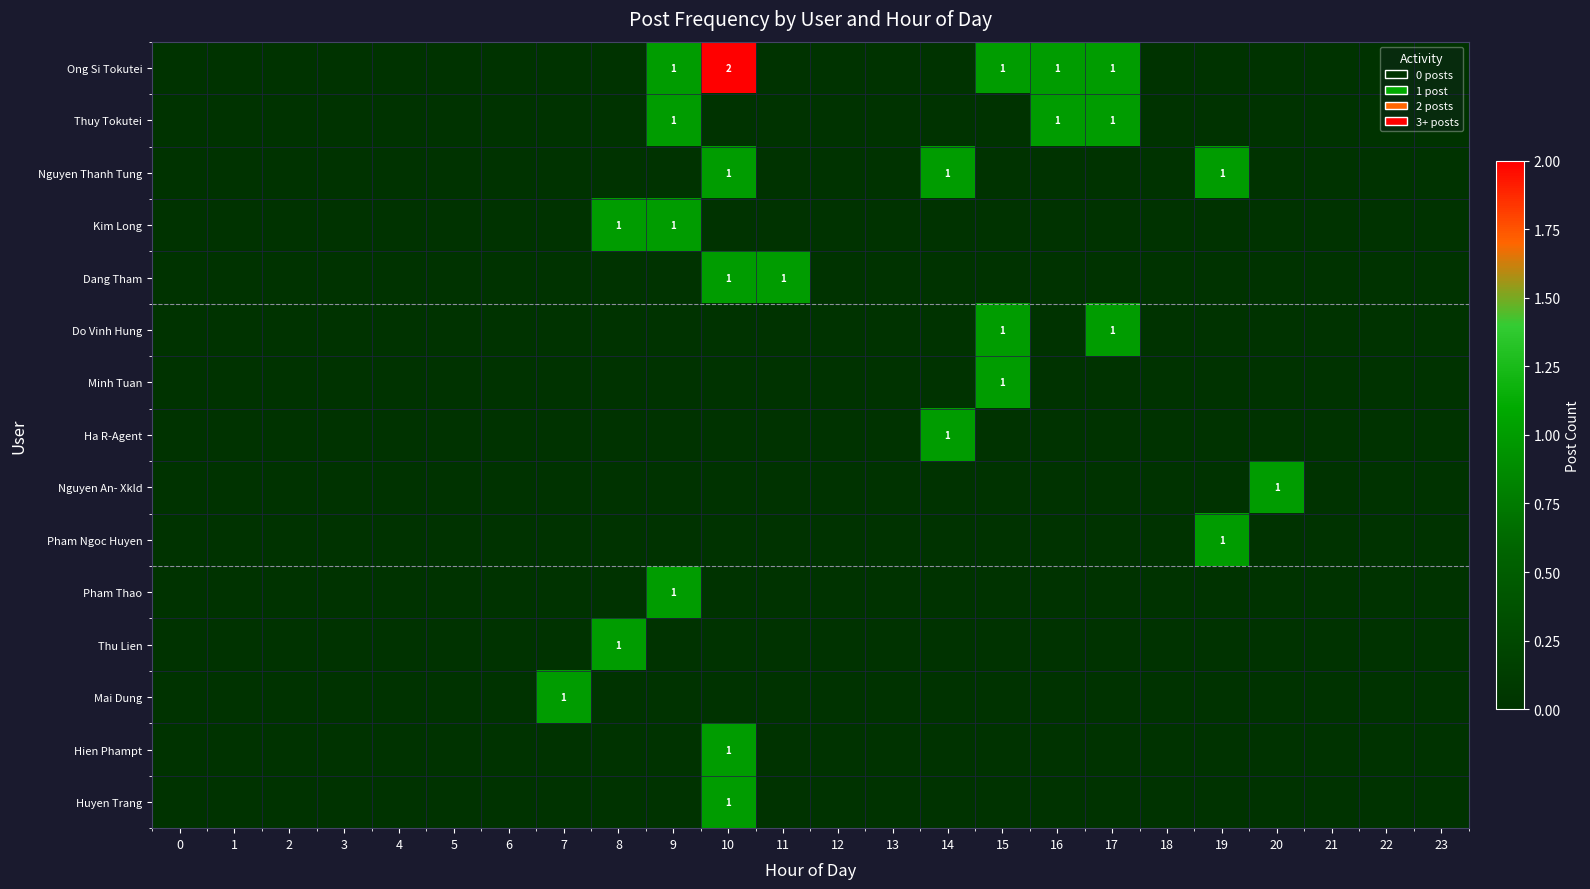

Is the value of Do Vinh Hung at 9 greater than the value of Ong Si Tokutei at 14?

No